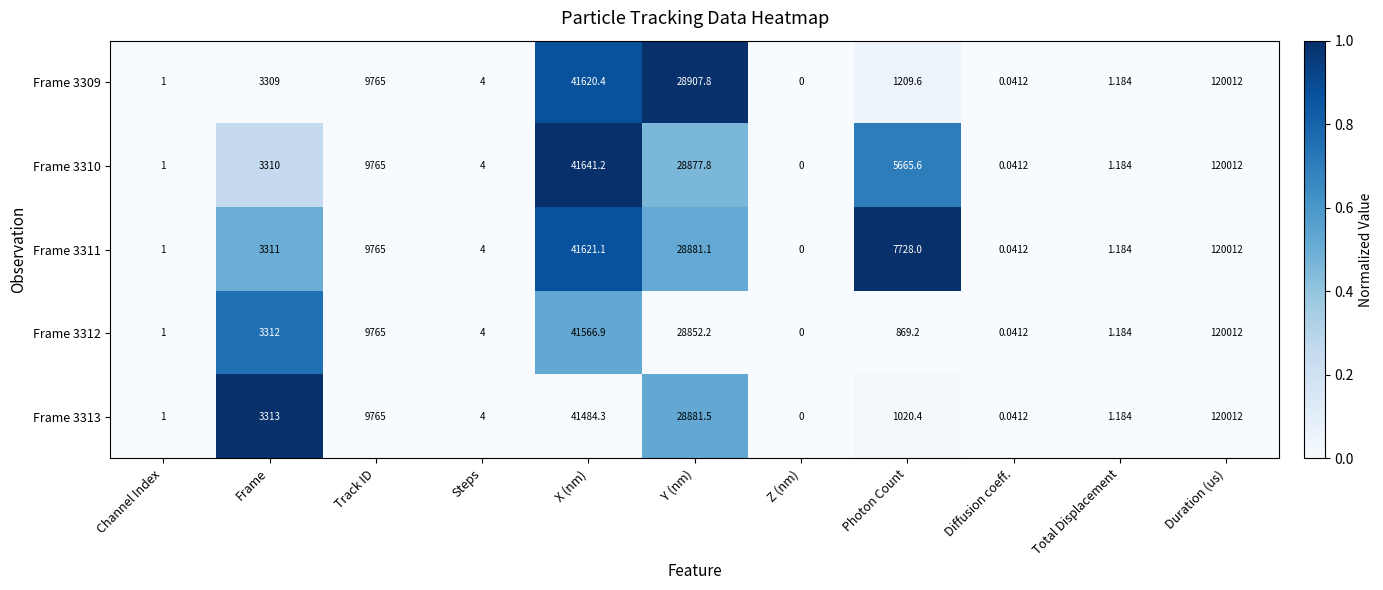

How many data points does each series have?

11